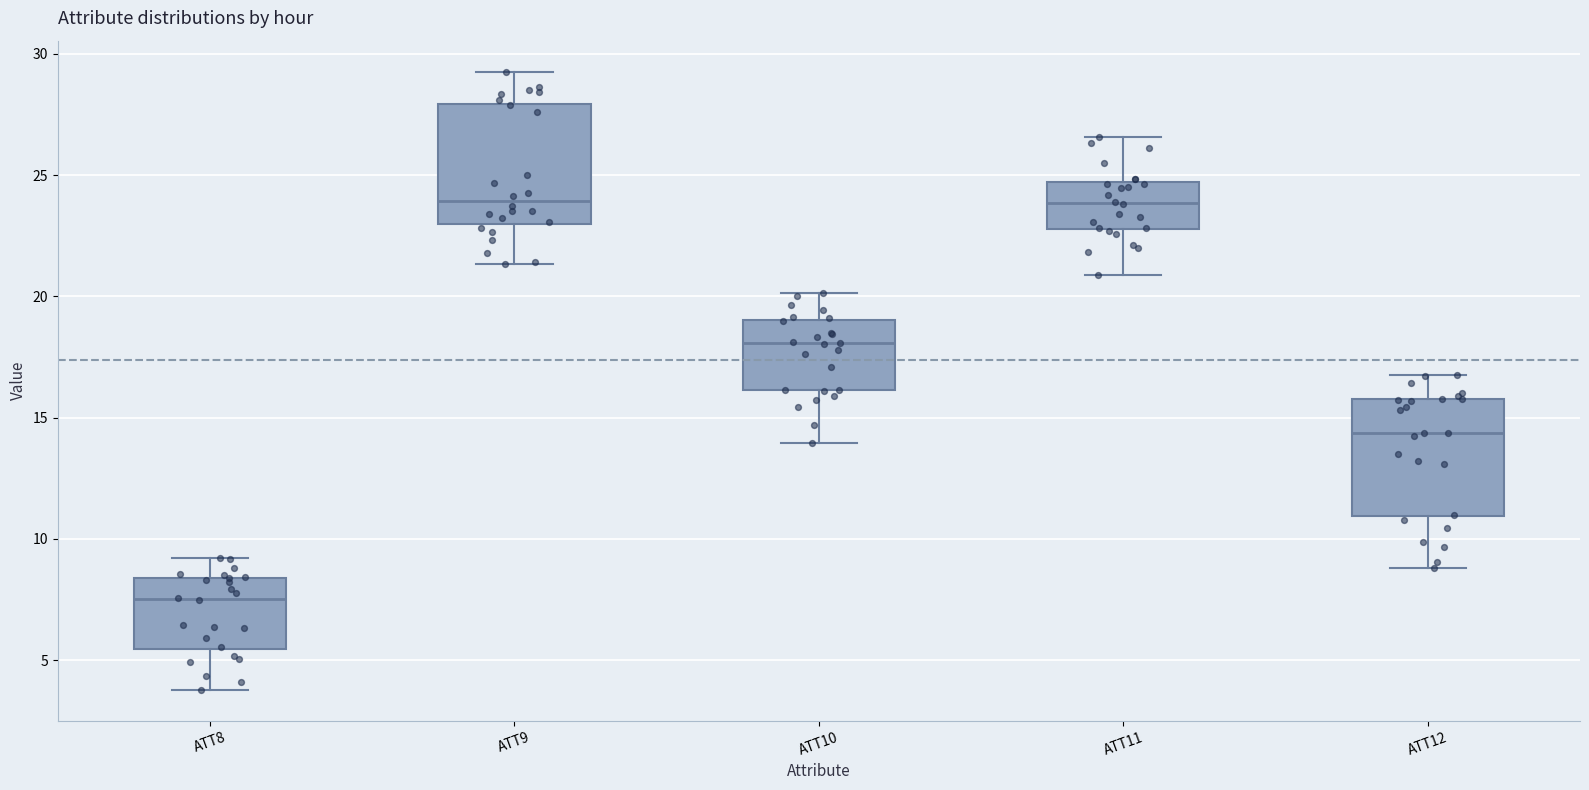

Which box has the lowest median line?

ATT8